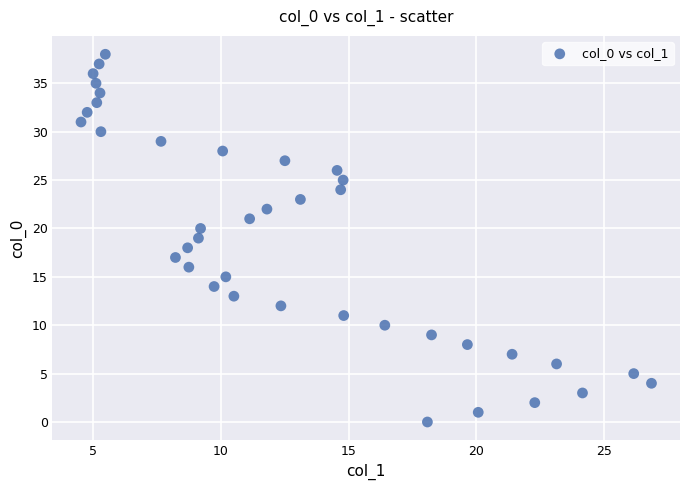

What is the range of Y values (max minus min)?

38